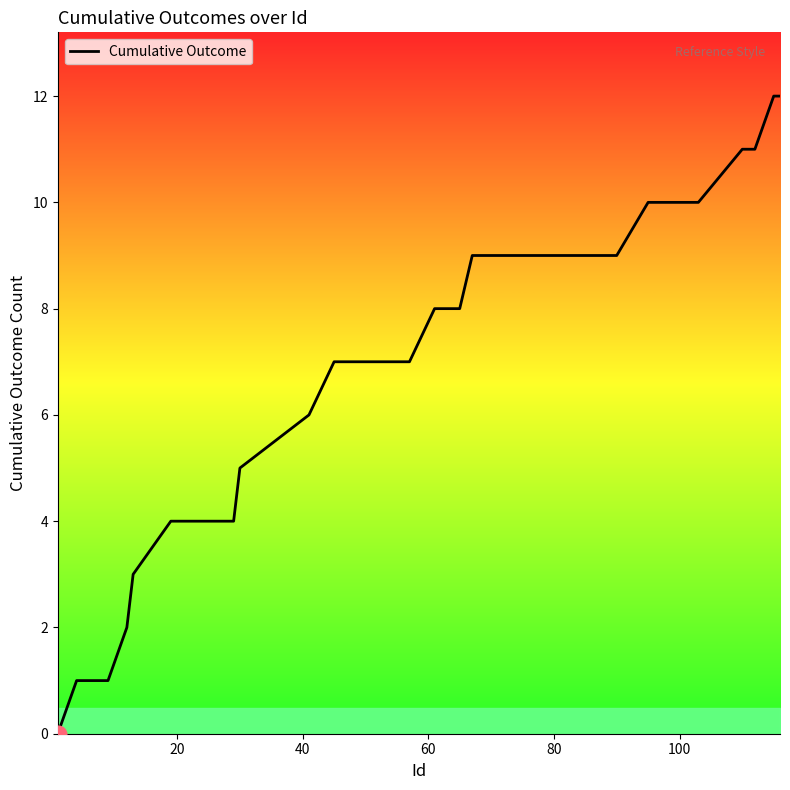

What is the average value?

7